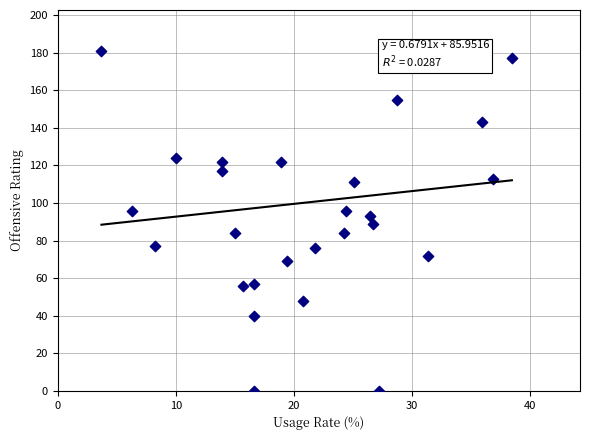

What is the range of Y values (max minus min)?

181